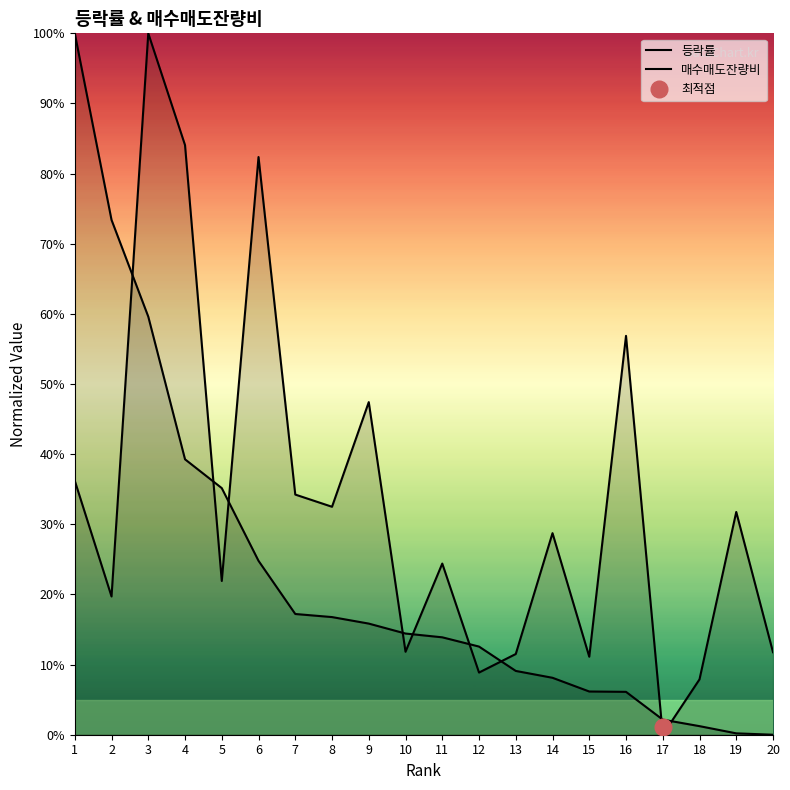

Rank the series by their maximum value, from lowest to highest.

등락률, 매수매도잔량비